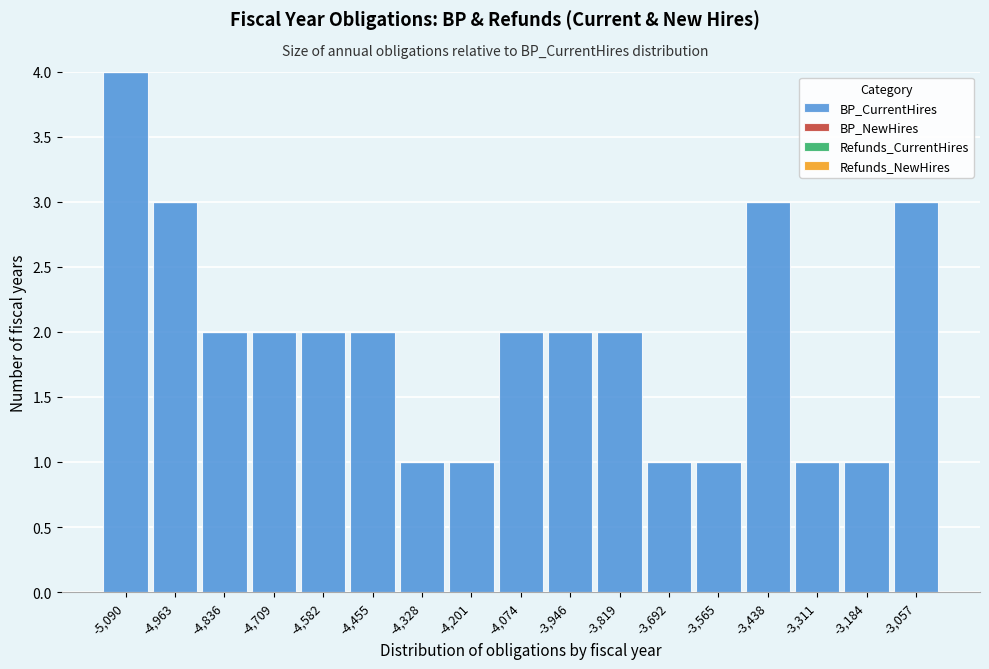

Reading left to right, transcribe all the data shown in this chart.

-5,090=4	-4,963=3	-4,836=2	-4,709=2	-4,582=2	-4,455=2	-4,328=1	-4,201=1	-4,074=2	-3,946=2	-3,819=2	-3,692=1	-3,565=1	-3,438=3	-3,311=1	-3,184=1	-3,057=3